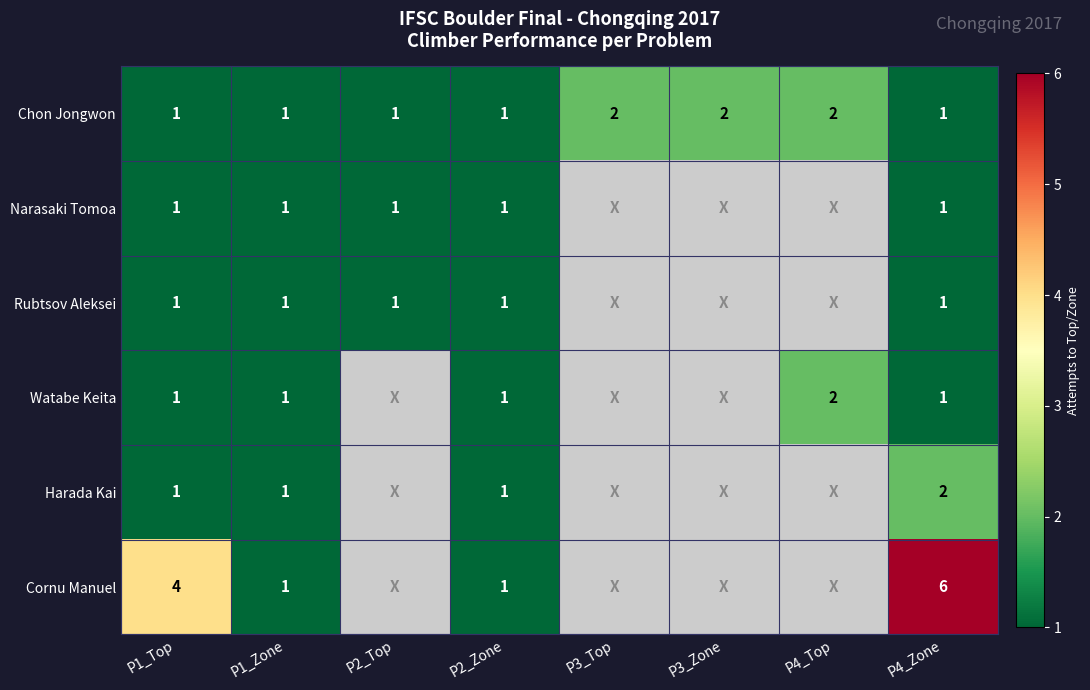

What is the sum of the Chon Jongwon values at P4_Zone and P4_Top?

3